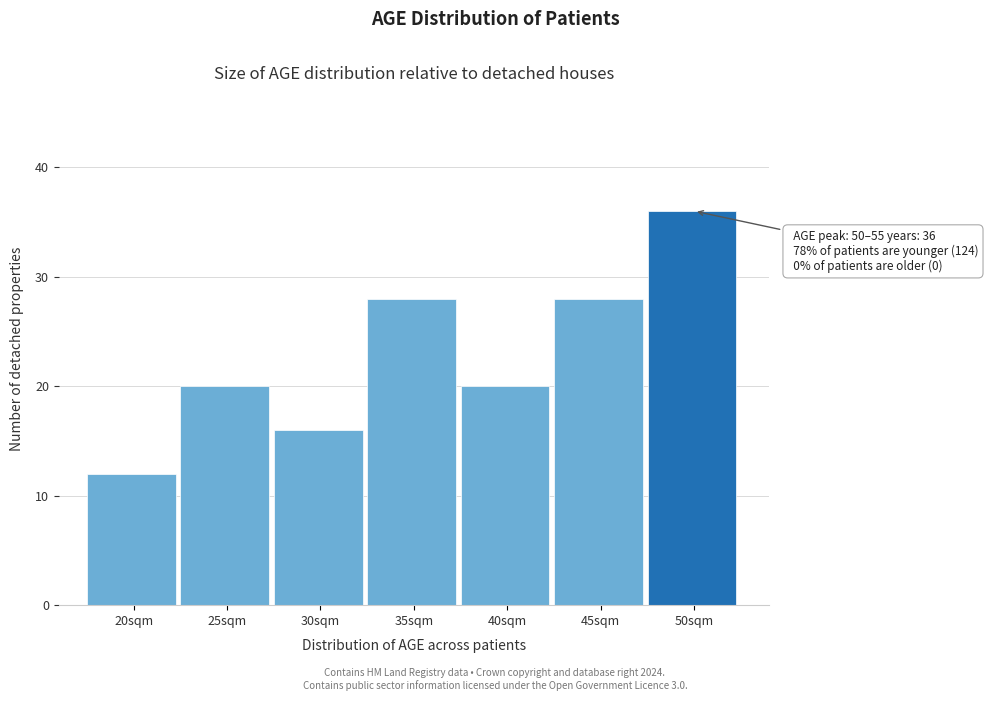

Reading right to left, what are all the values shown in this chart?

36	28	20	28	16	20	12